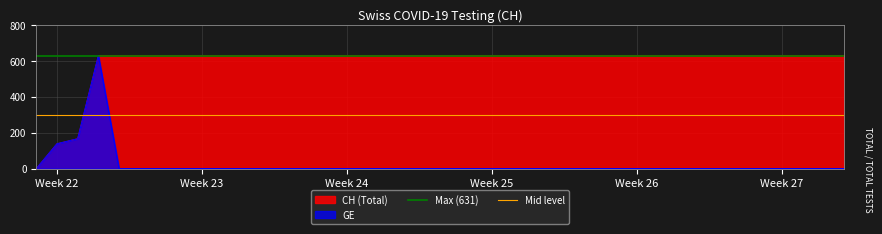

What is the difference between the highest and lowest values at Week 22?

331